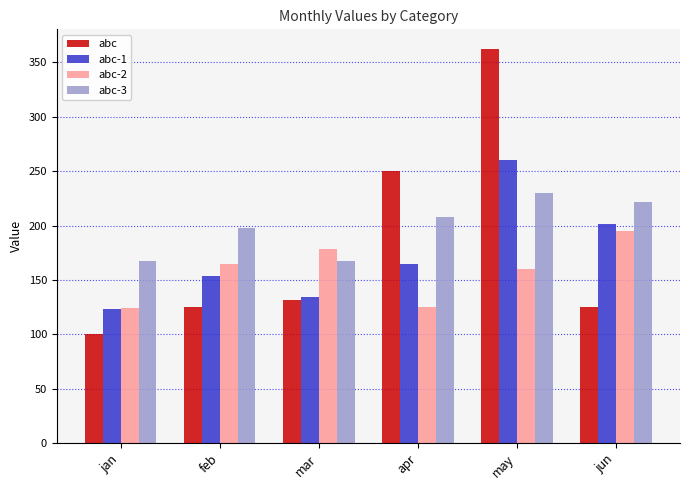

Does the chart contain stacked bars?

No